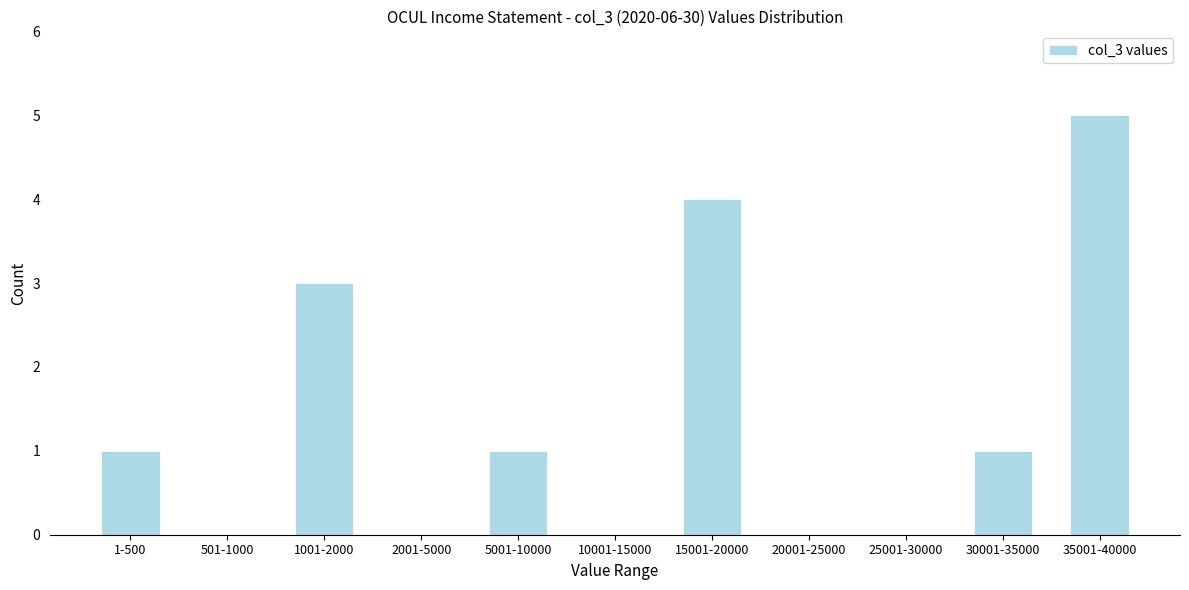

Reading left to right, list all the values displayed in this chart.

1-500=1	501-1000=0	1001-2000=3	2001-5000=0	5001-10000=1	10001-15000=0	15001-20000=4	20001-25000=0	25001-30000=0	30001-35000=1	35001-40000=5